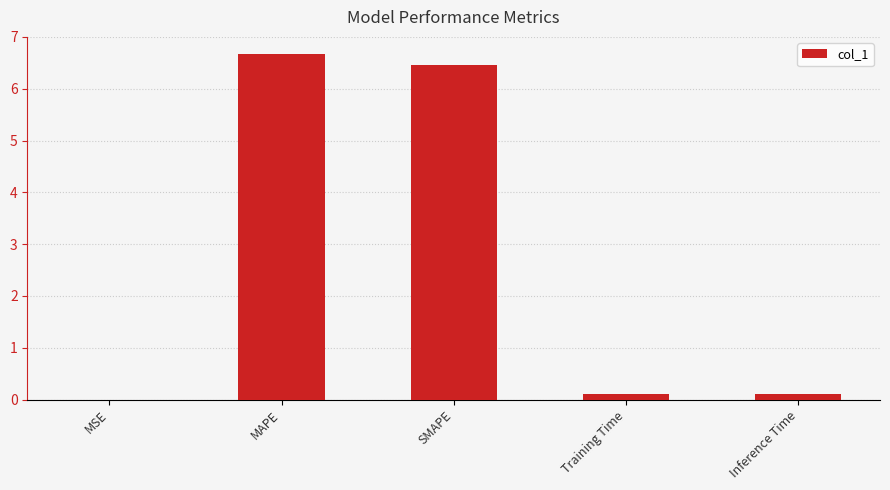

The value at SMAPE is 2.1. True or false?

False